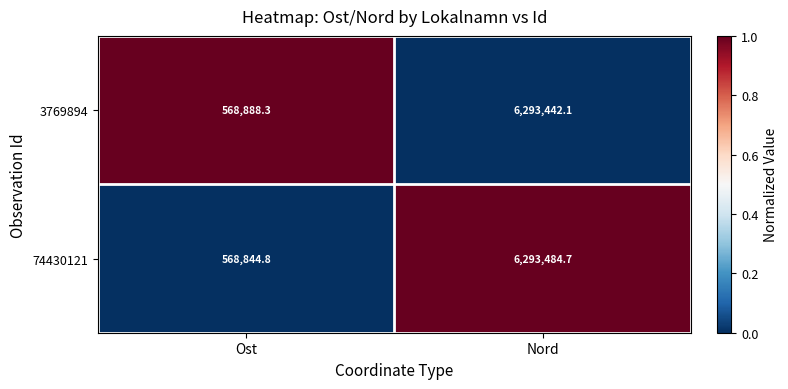

Which series has the largest total across all categories?

3769894